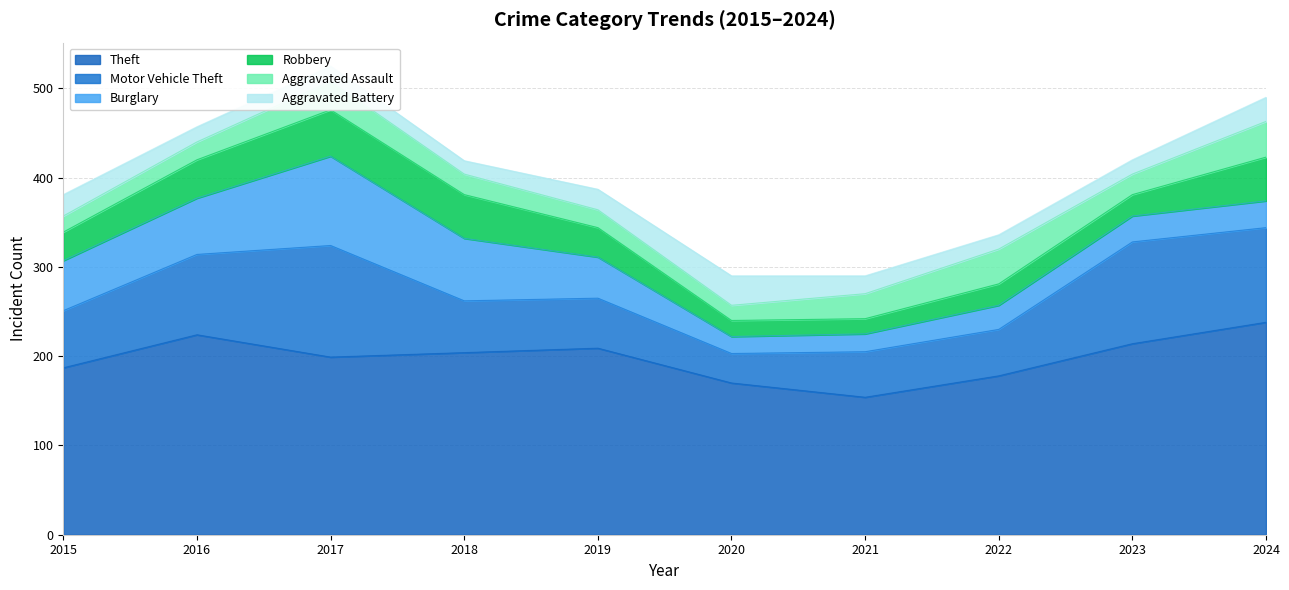

What is the sum of all Robbery values?

341